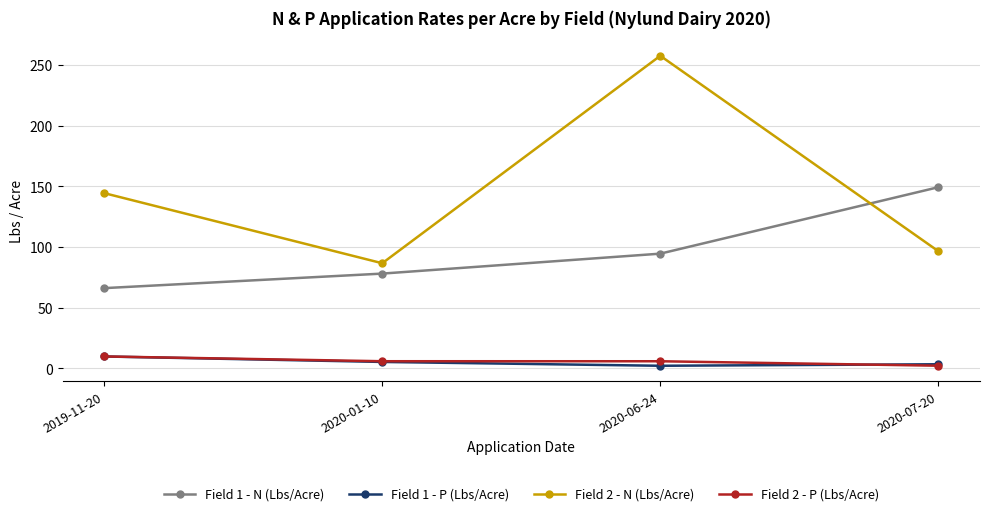

At which category is the sum across all series the highest?

2020-06-24